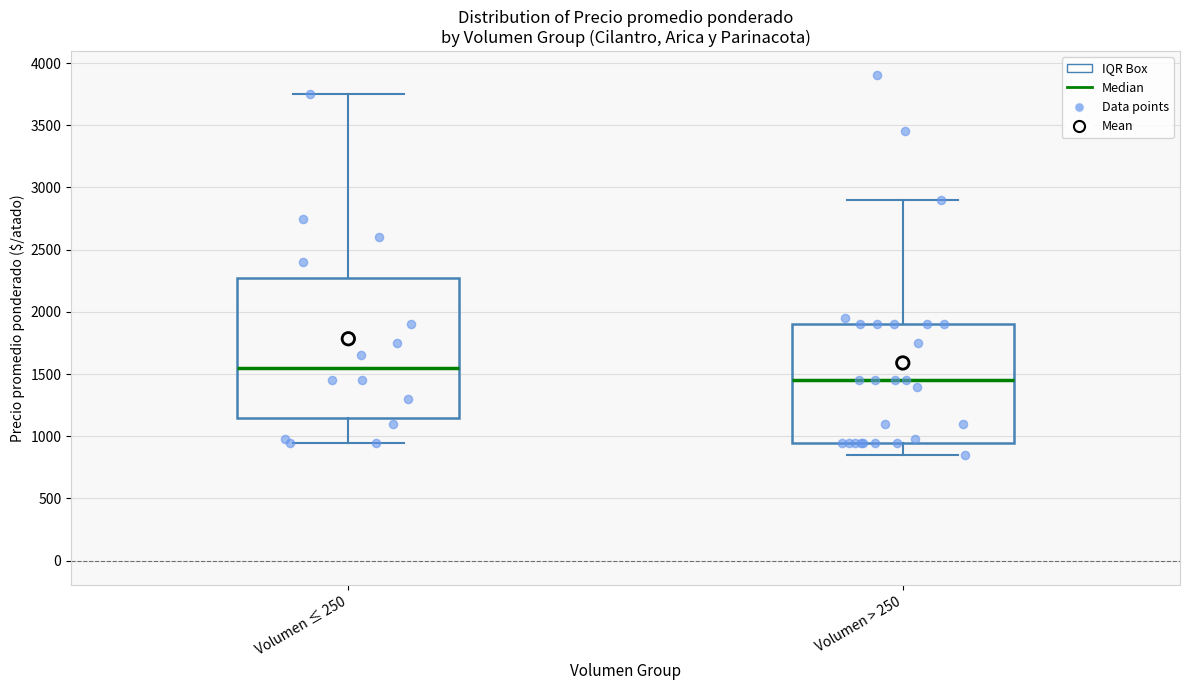

Which box has the highest median line?

Volumen ≤ 250